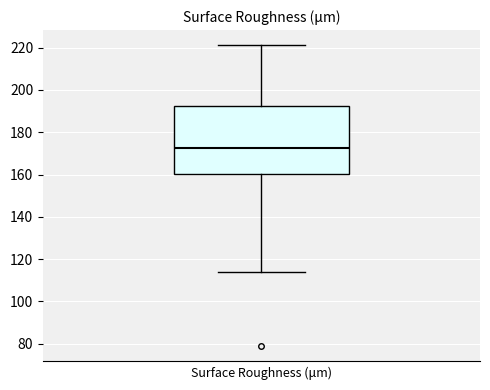

Read this box plot against the y-axis: the position of the median line, the range covered by the box, and the ends of both whiskers. The values are not printed on the chart, so give them approximately, as read against the axis.

median 172, box 160 to 192, whiskers 114 to 222